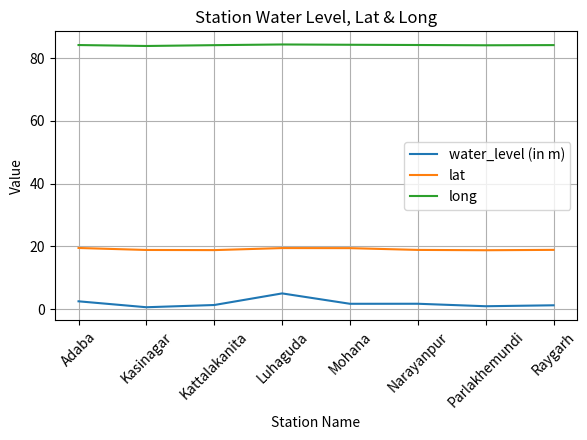

The lat series shows 18.9 at Narayanpur. True or false?

True